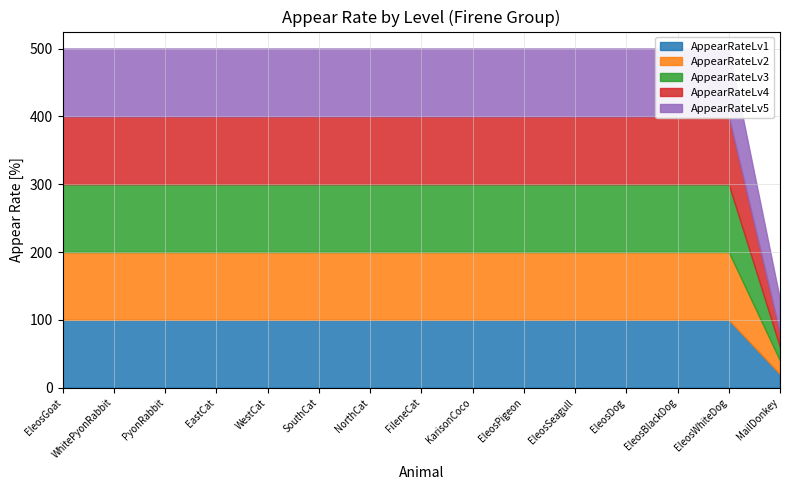

Which series changed the most between NorthCat and KarisonCoco?

AppearRateLv1